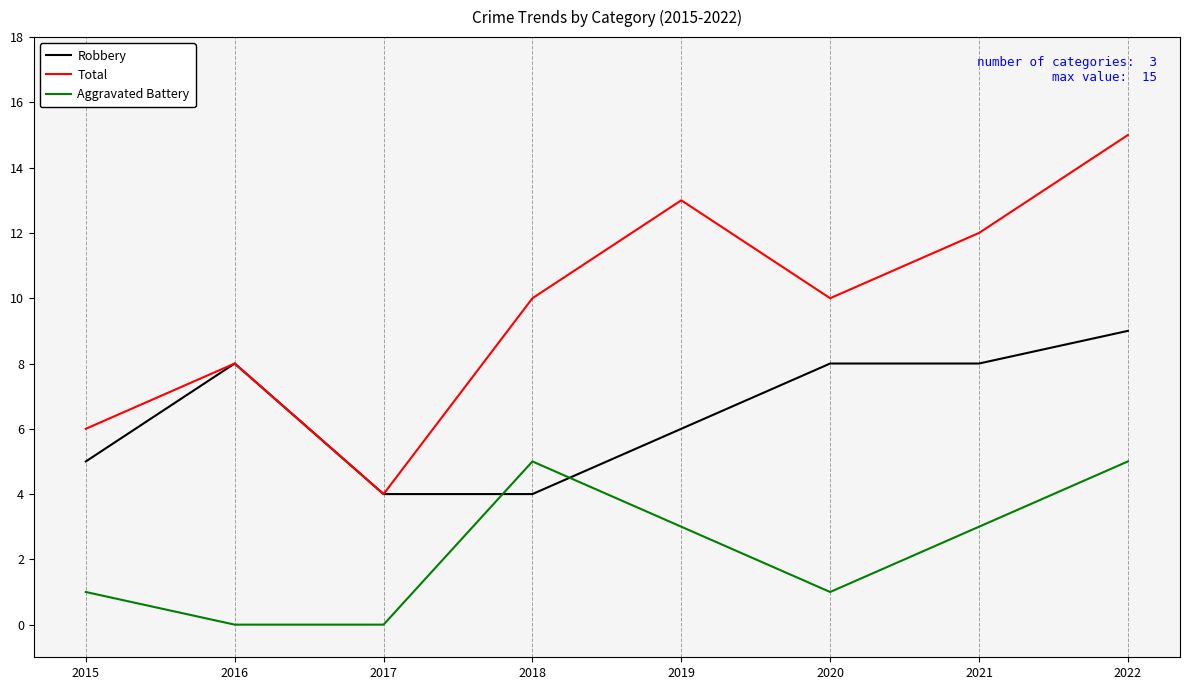

Rank the series by their average value, from highest to lowest.

Total, Robbery, Aggravated Battery